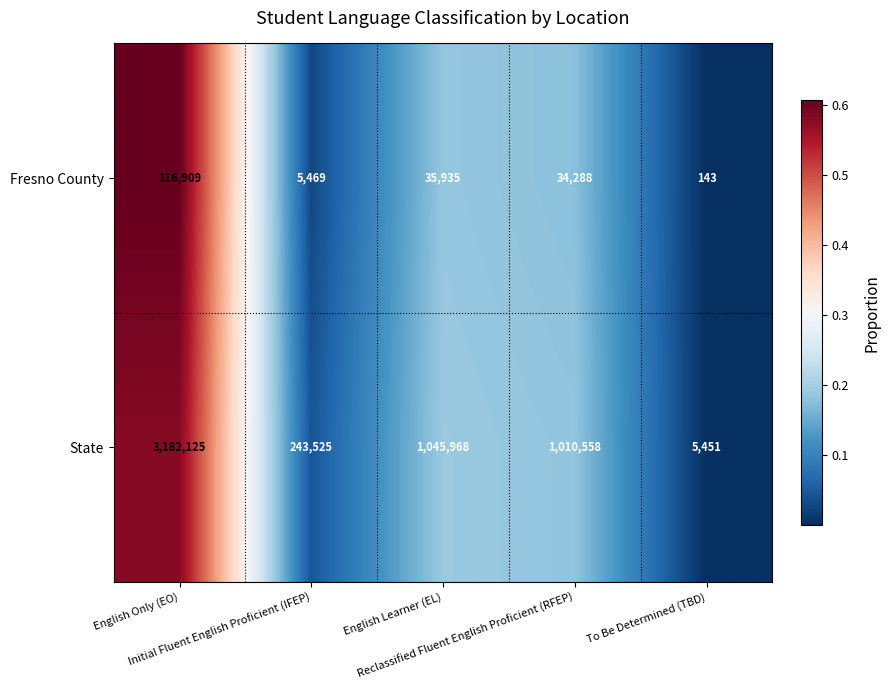

Rank the series by their maximum value, from lowest to highest.

Fresno County, State